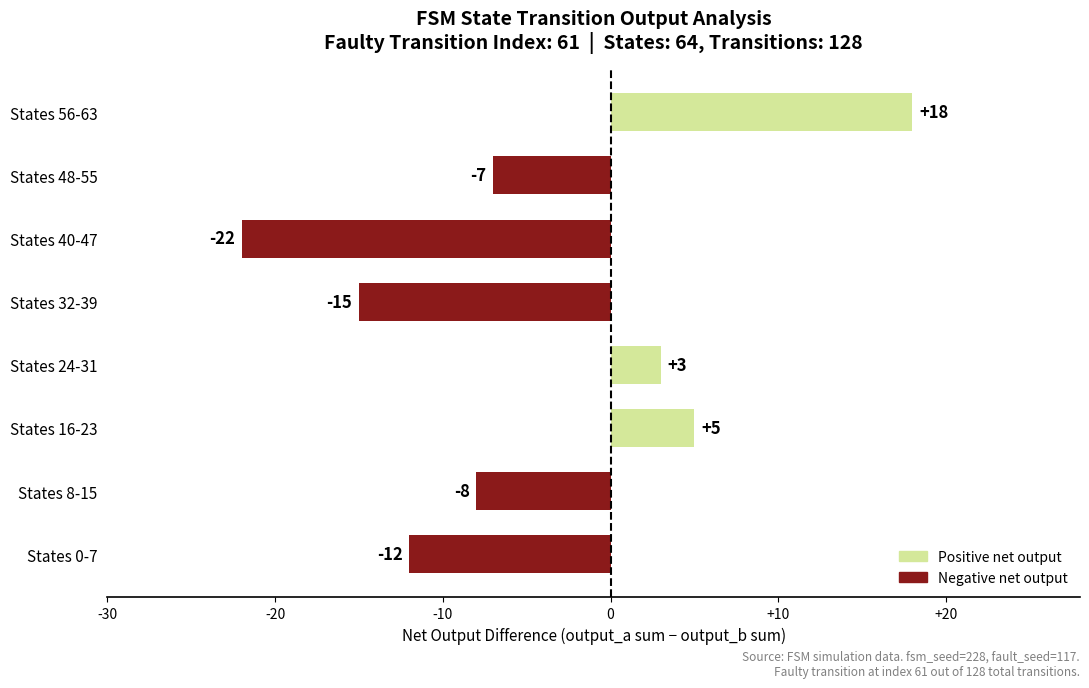

List the labels in order of value, largest first.

States 56-63, States 16-23, States 24-31, States 48-55, States 8-15, States 0-7, States 32-39, States 40-47